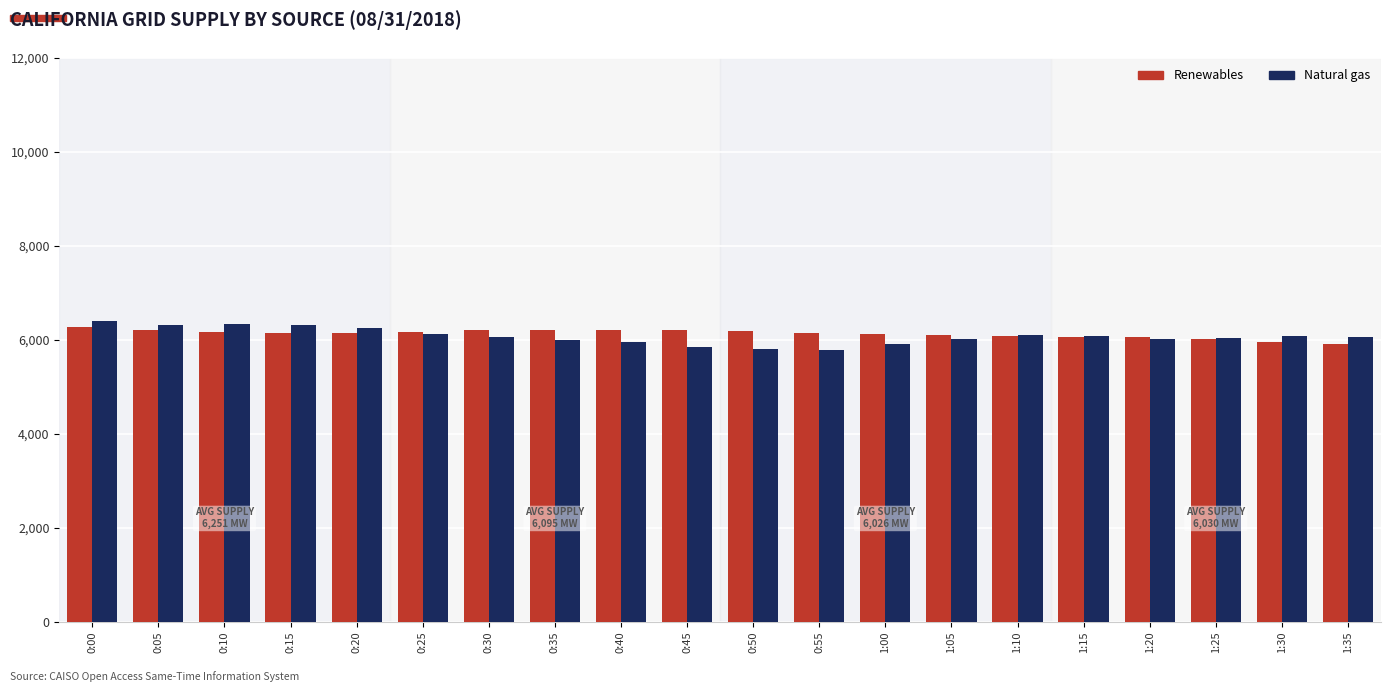

Between 0:20 and 1:30, which series saw the biggest shift?

Renewables